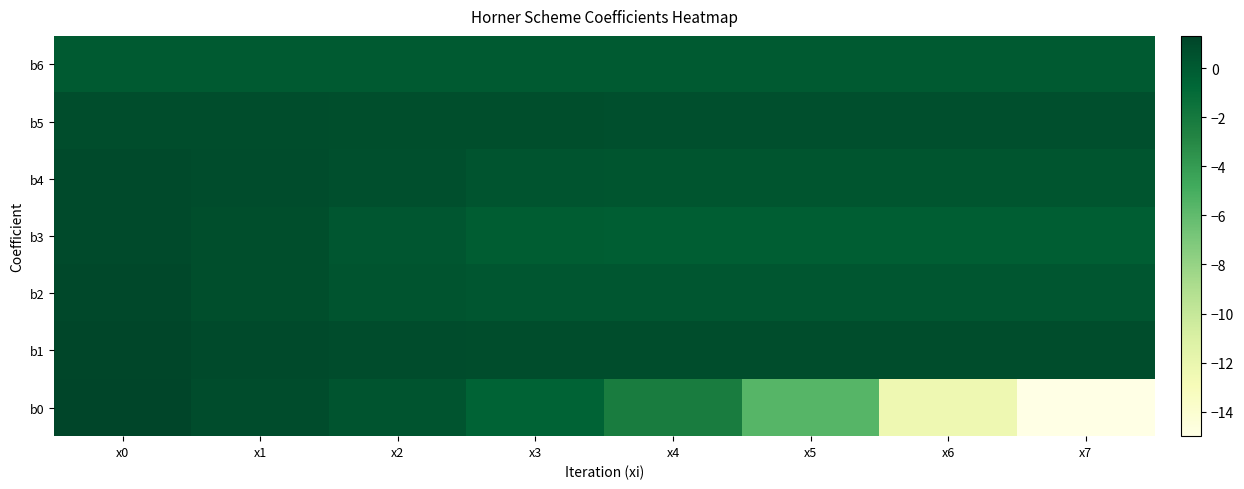

Reading left to right, transcribe all the data shown in this chart.

b6: x0=0.0	x1=0.0	x2=0.0	x3=0.0	x4=0.0	x5=0.0	x6=0.0	x7=0.0
b5: x0=0.8	x1=0.8	x2=0.7	x3=0.7	x4=0.7	x5=0.7	x6=0.7	x7=0.7
b4: x0=1.0	x1=0.8	x2=0.6	x3=0.4	x4=0.3	x5=0.3	x6=0.3	x7=0.3
b3: x0=1.0	x1=0.7	x2=0.3	x3=-0.1	x4=-0.2	x5=-0.2	x6=-0.2	x7=-0.2
b2: x0=1.1	x1=0.7	x2=0.4	x3=0.3	x4=0.3	x5=0.3	x6=0.3	x7=0.3
b1: x0=1.3	x1=1.0	x2=0.8	x3=0.8	x4=0.8	x5=0.8	x6=0.8	x7=0.8
b0: x0=1.3	x1=0.8	x2=0.4	x3=-0.5	x4=-2.2	x5=-5.6	x6=-12.4	x7=-15.0